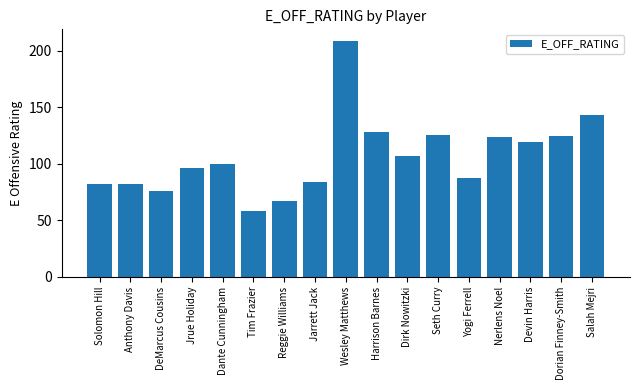

What is the ratio of the value at DeMarcus Cousins to the value at Tim Frazier?

1.3